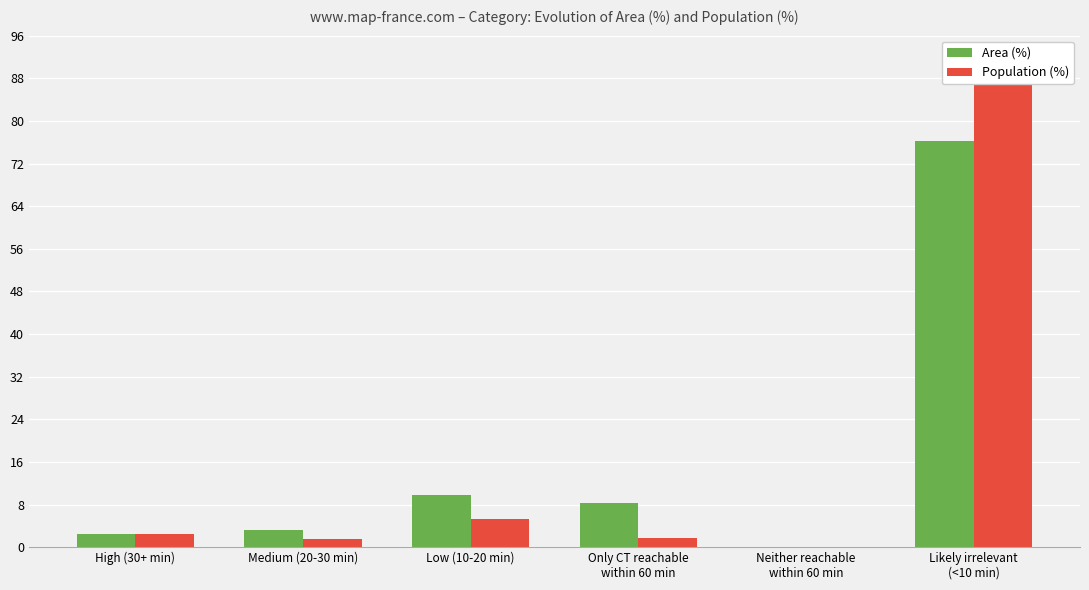

Which label corresponds to the largest value in the chart?

Likely irrelevant
(<10 min)